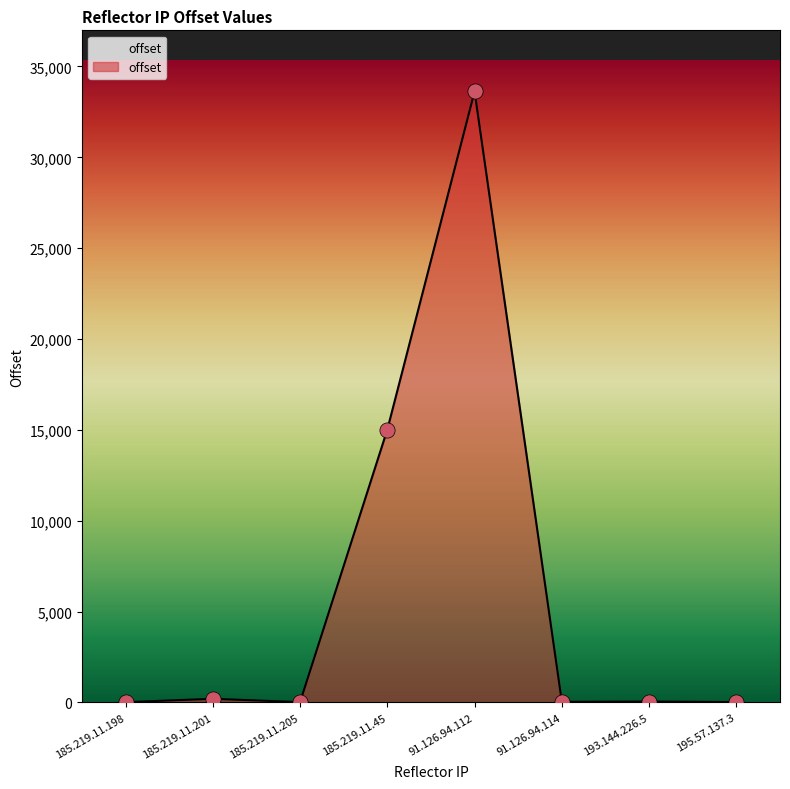

What is the change in value from 185.219.11.201 to 185.219.11.205?

-183